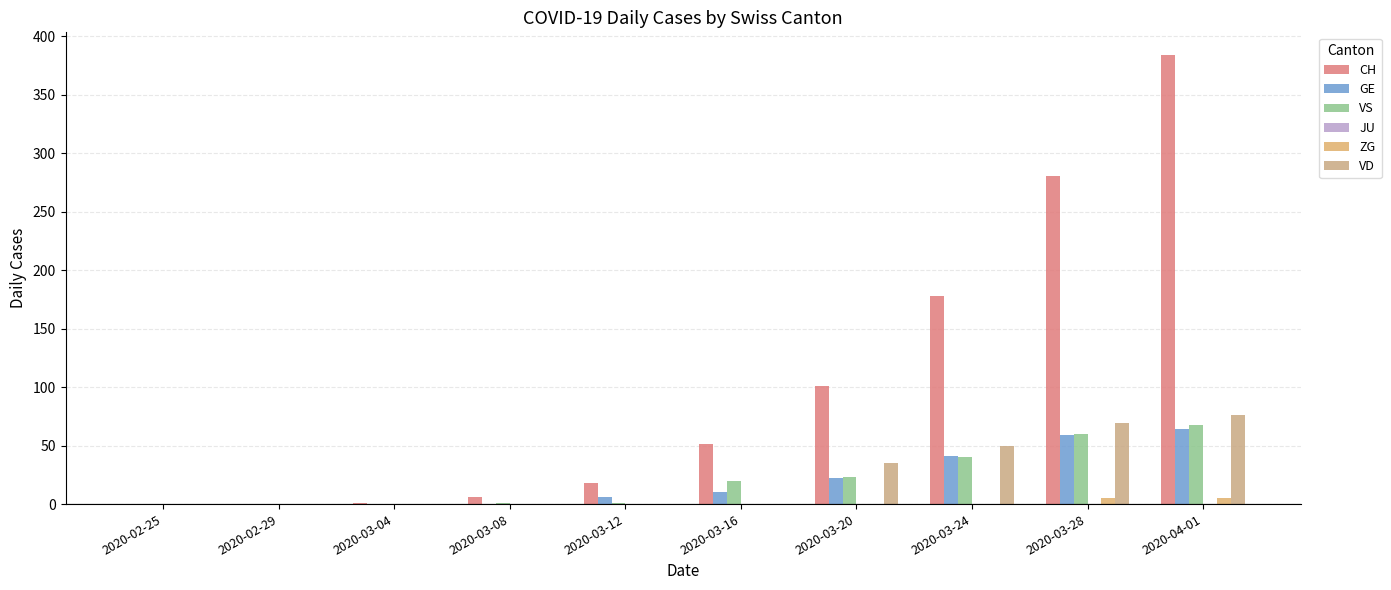

Does the chart contain stacked bars?

No